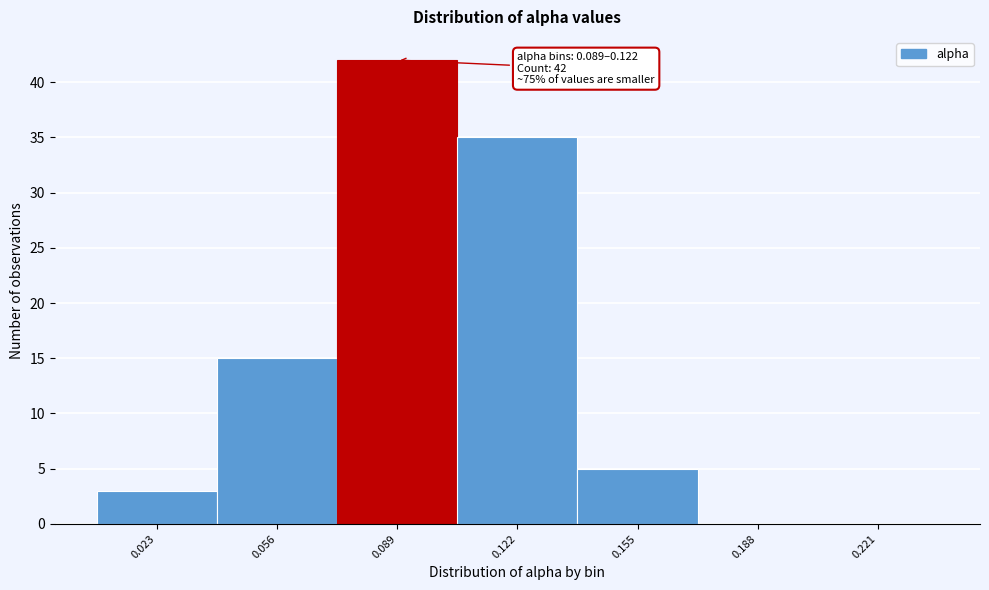

Reading left to right, transcribe all the data shown in this chart.

0.023=3	0.056=15	0.089=42	0.122=35	0.155=5	0.188=0	0.221=0